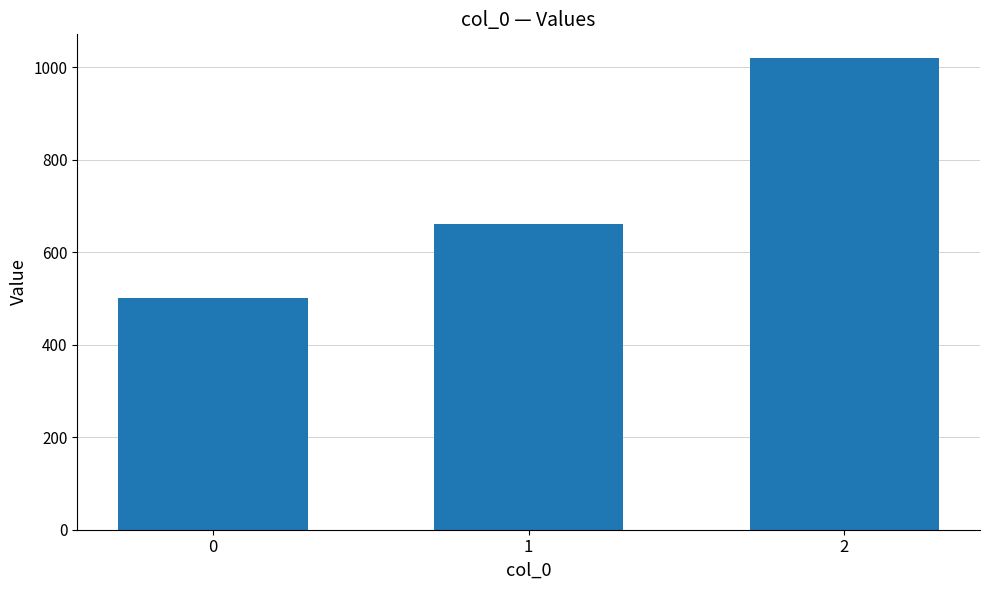

What is the value of the 1st bar from the left?

500